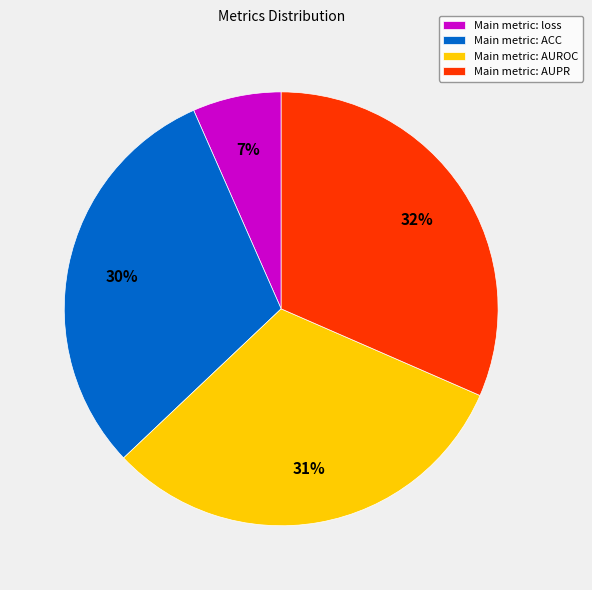

How many segments does this pie chart have?

4